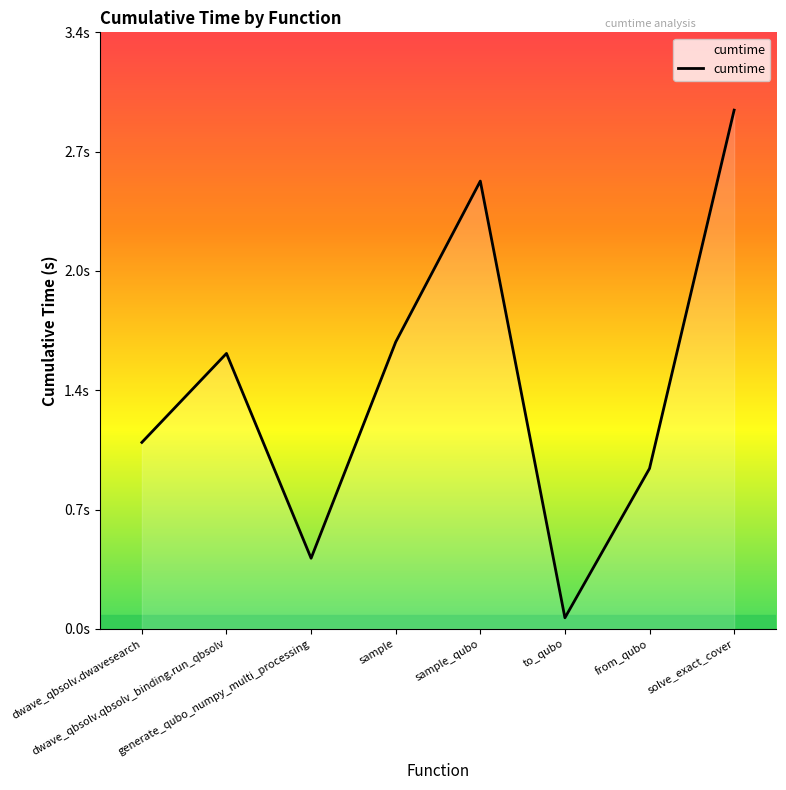

Which label corresponds to the largest value in the chart?

solve_exact_cover